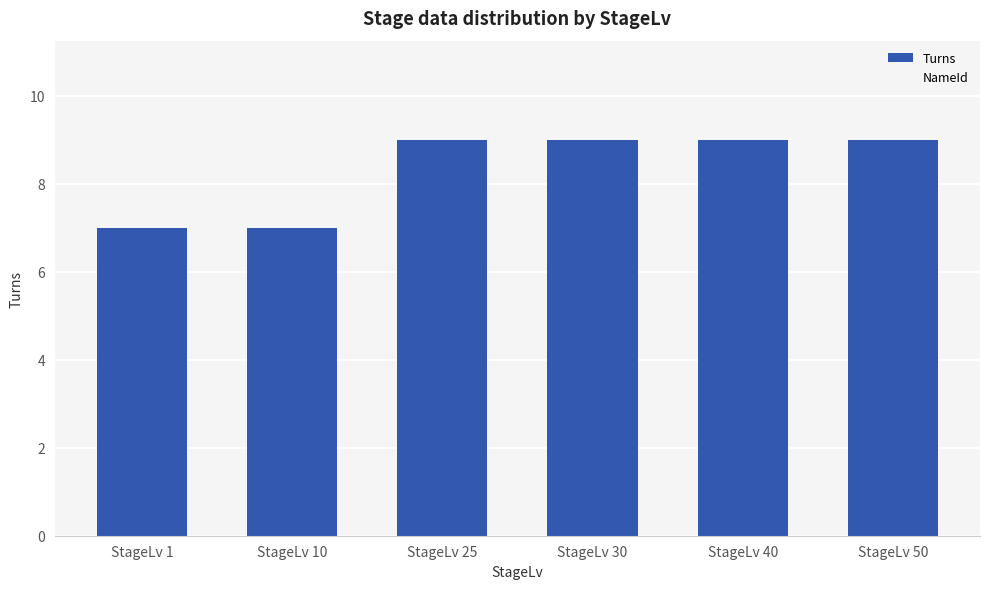

What is the smallest value displayed?

7